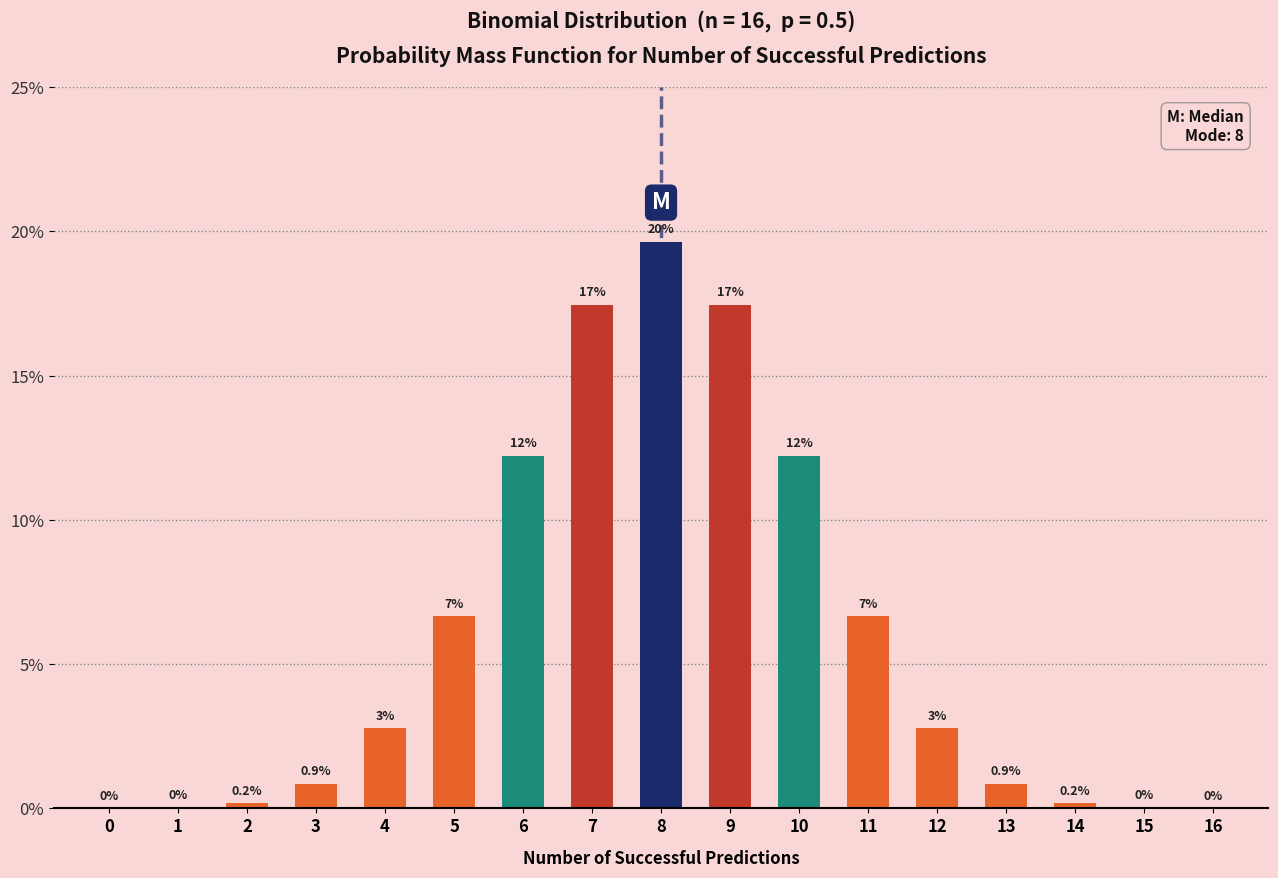

The value at 8 is 0.2. True or false?

True